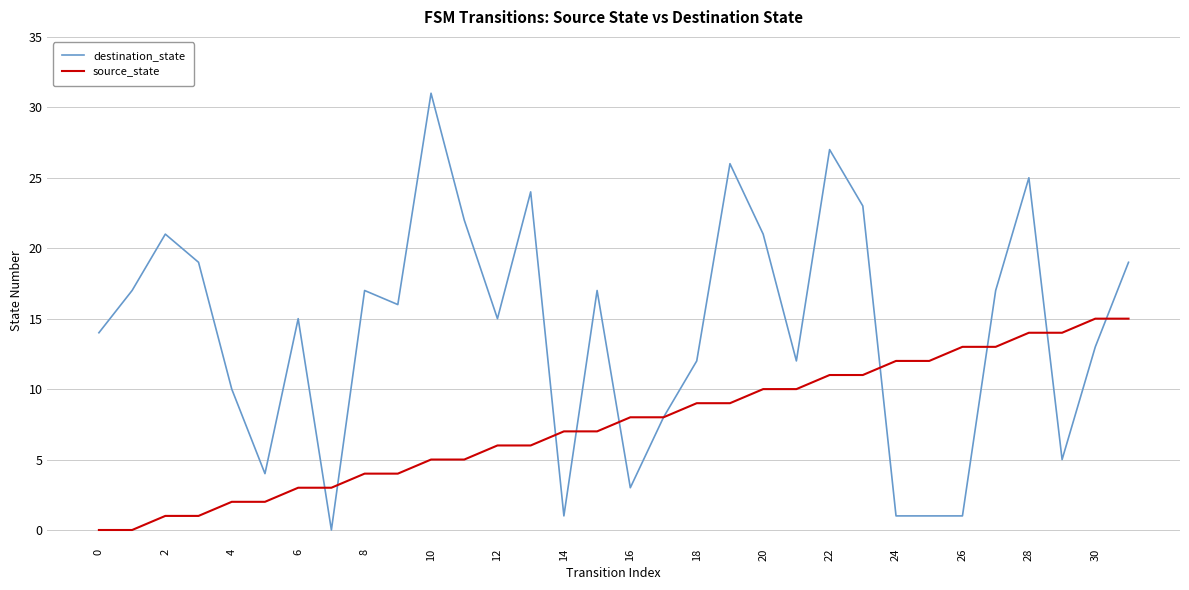

Which series has the largest range (max minus min)?

destination_state